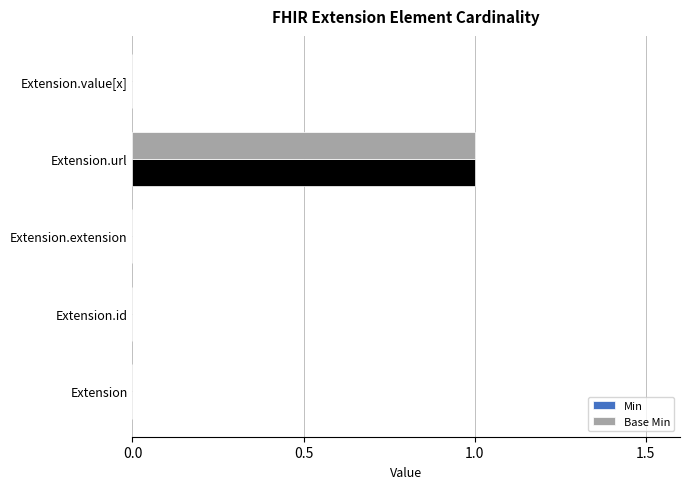

The value of Base Min at Extension.value[x] is 0. True or false?

True